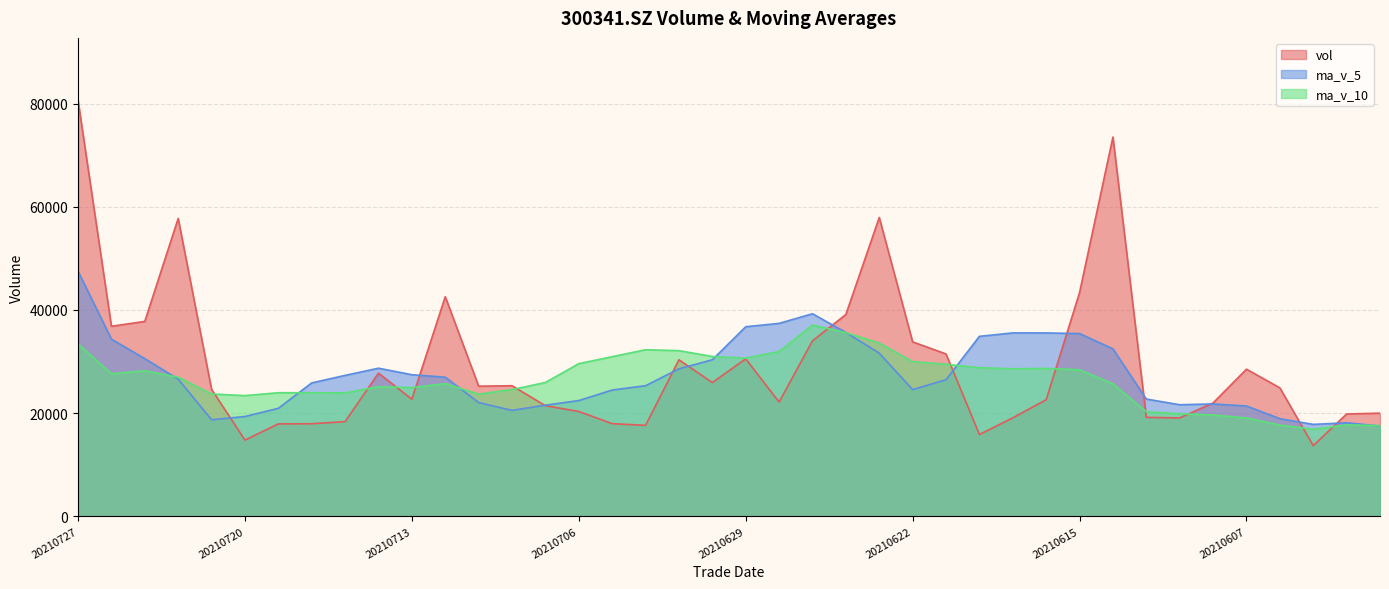

At which label does ma_v_5 reach its peak?

20210727